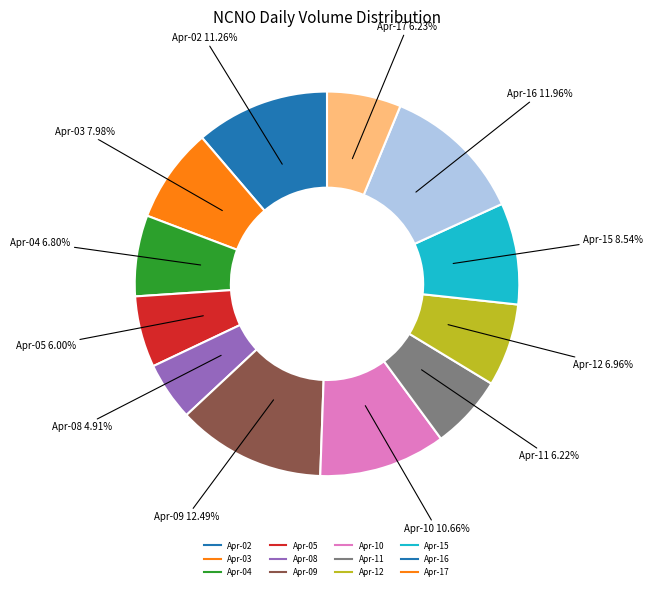

To the nearest percent, what is the difference between the largest and smallest slice percentages?

8%